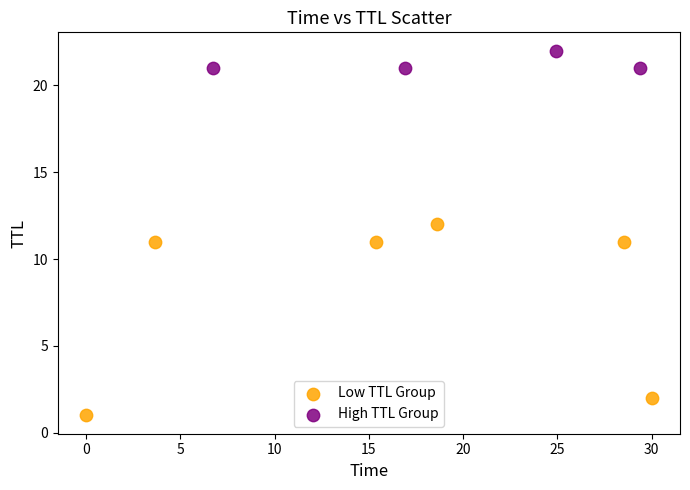

Which series contains the lowest Y value?

Low TTL Group